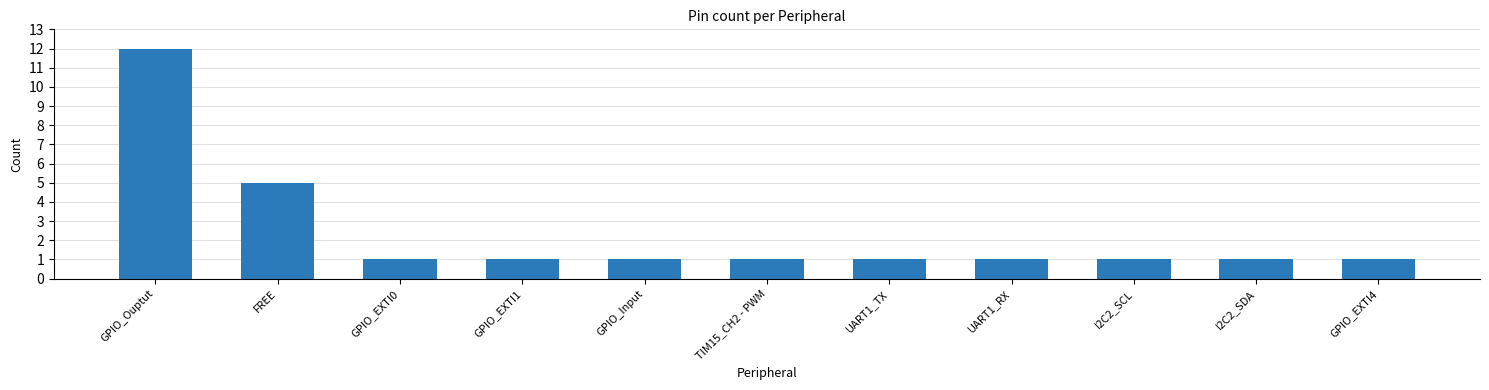

Which has a higher value, FREE or UART1_TX?

FREE